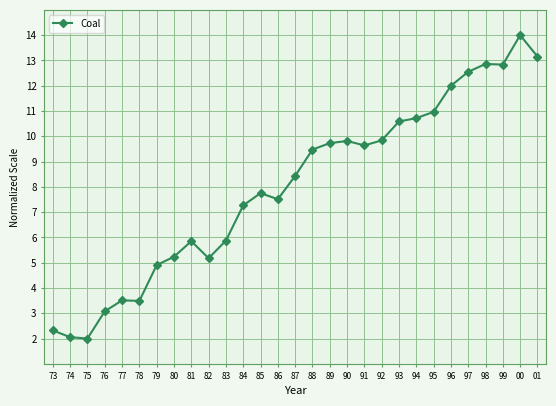

Where is the data nearest to the value 8?

85